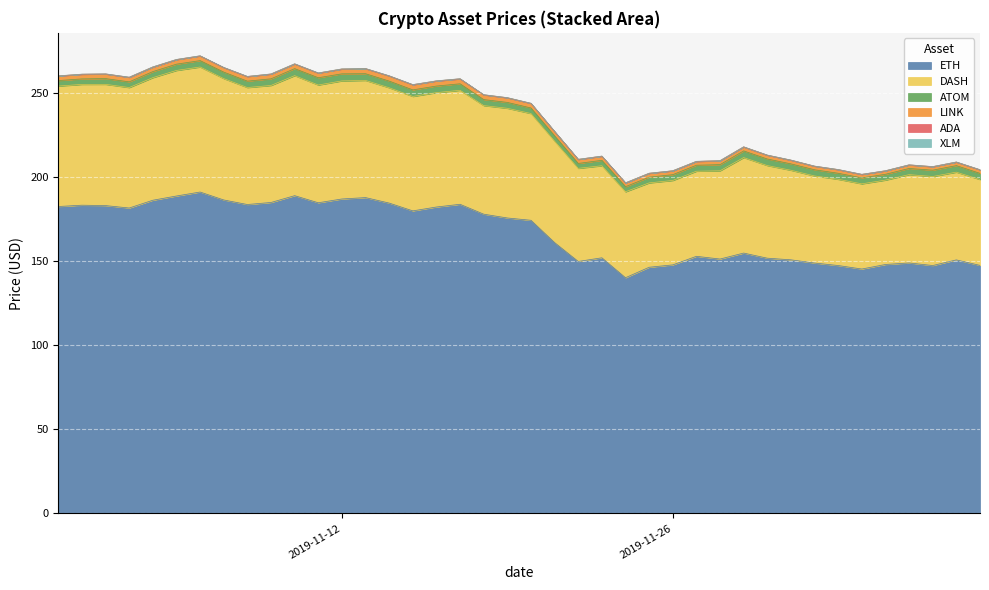

True or false: LINK and ATOM intersect in this chart.

False